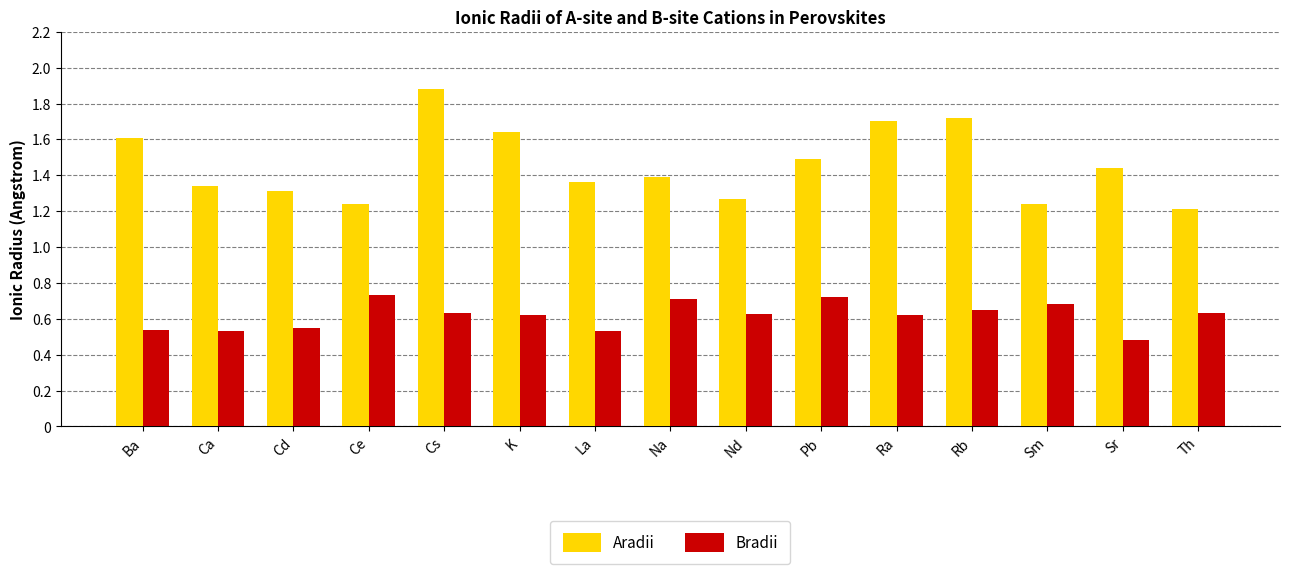

Count the Bradii values in the range 0 to 1.

15